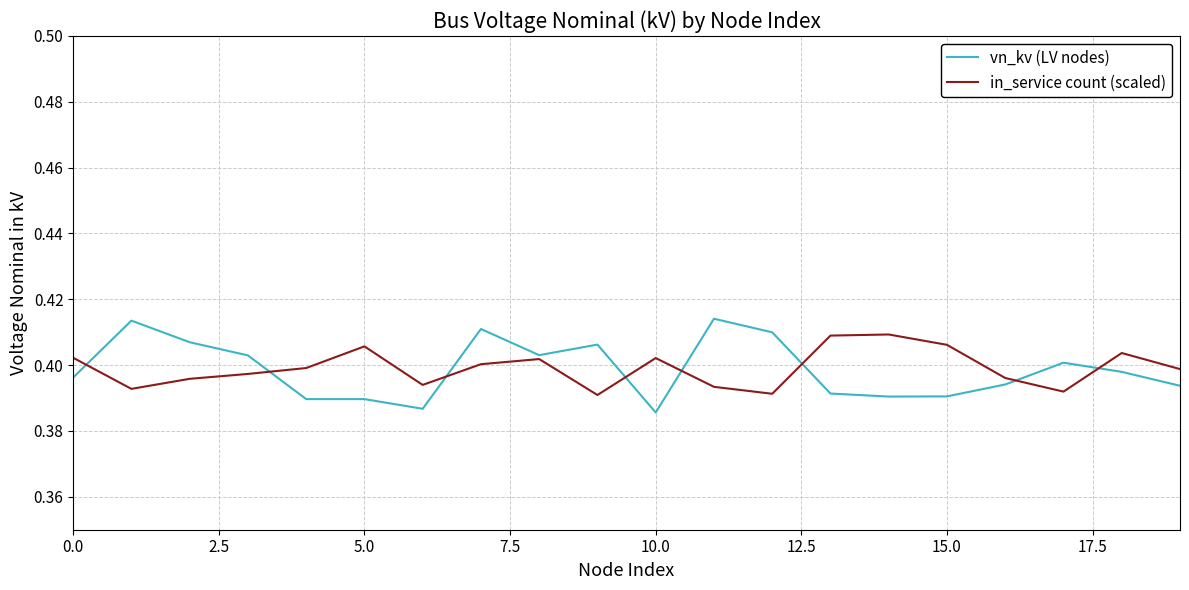

Which series has the widest spread of values?

vn_kv (LV nodes)